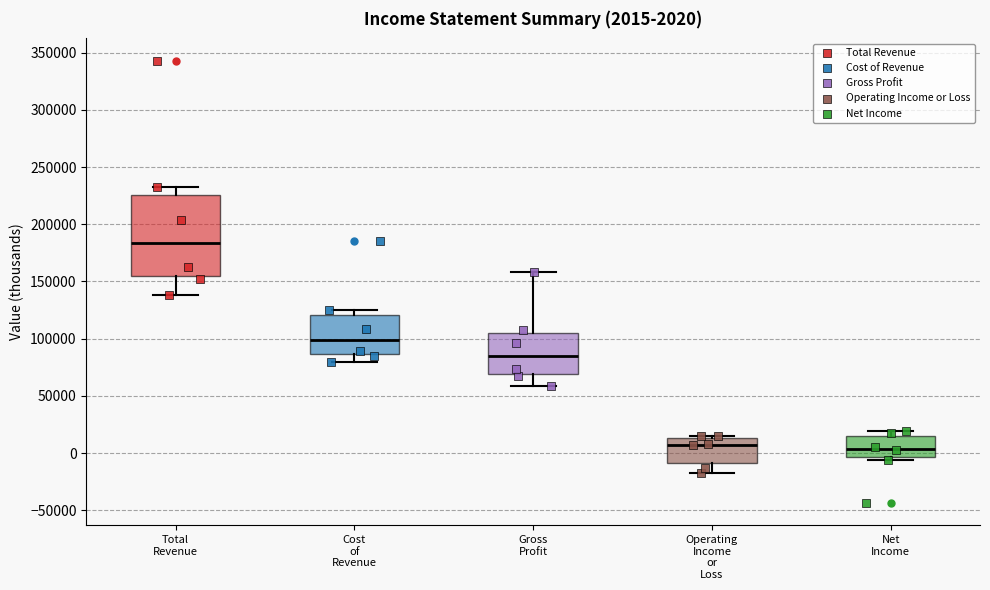

Which box is the tallest, from its lower edge to its upper edge?

Total Revenue